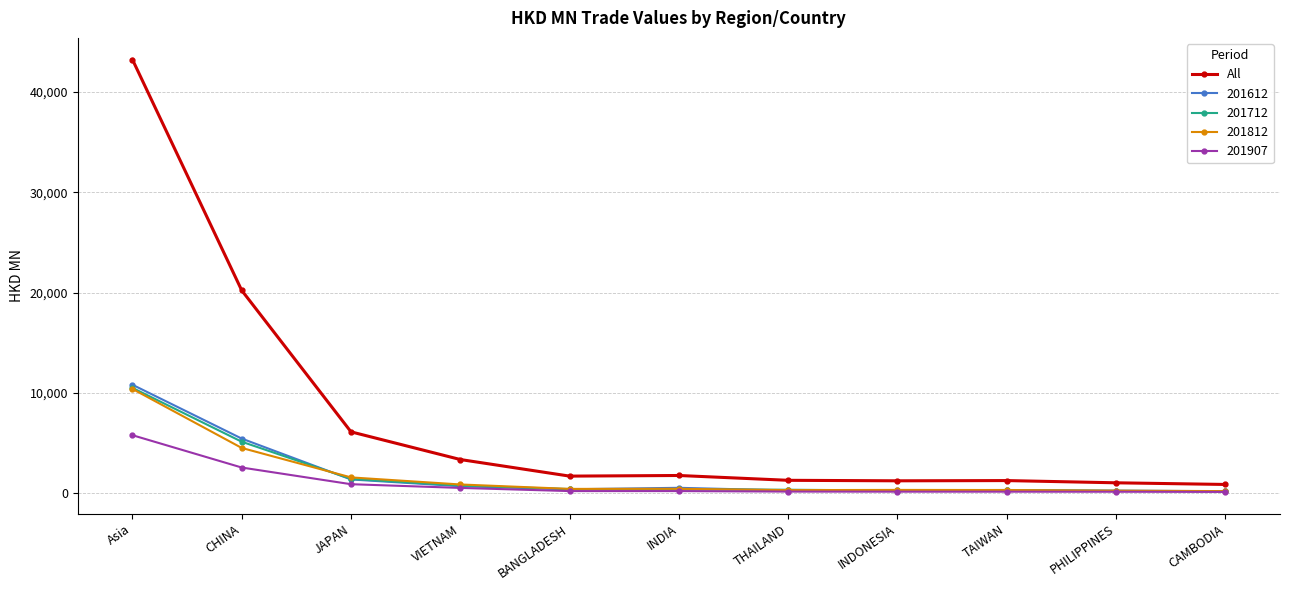

What is the label of the 7th point from the left?

THAILAND